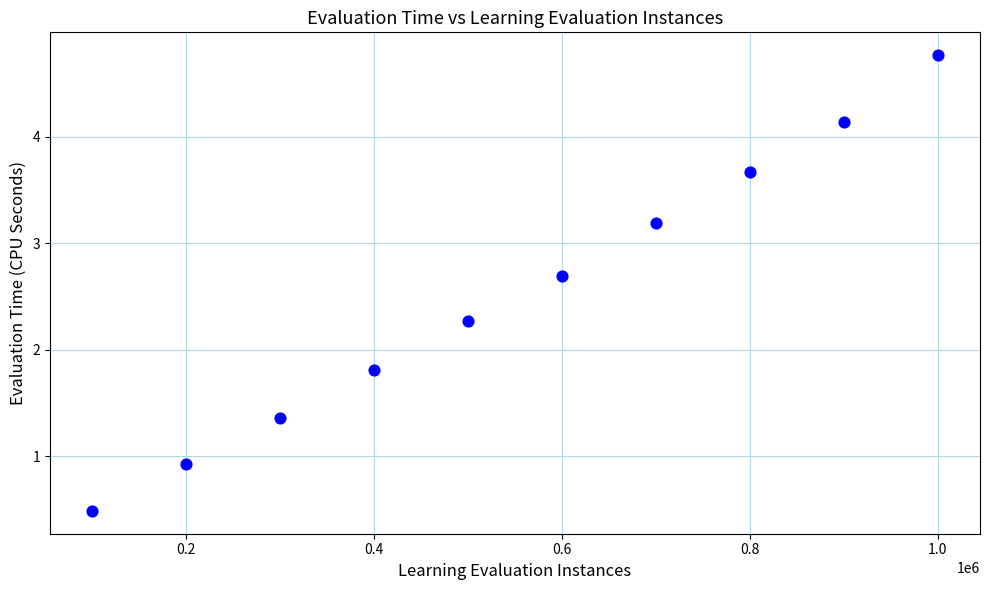

What is the average Y value?

2.5